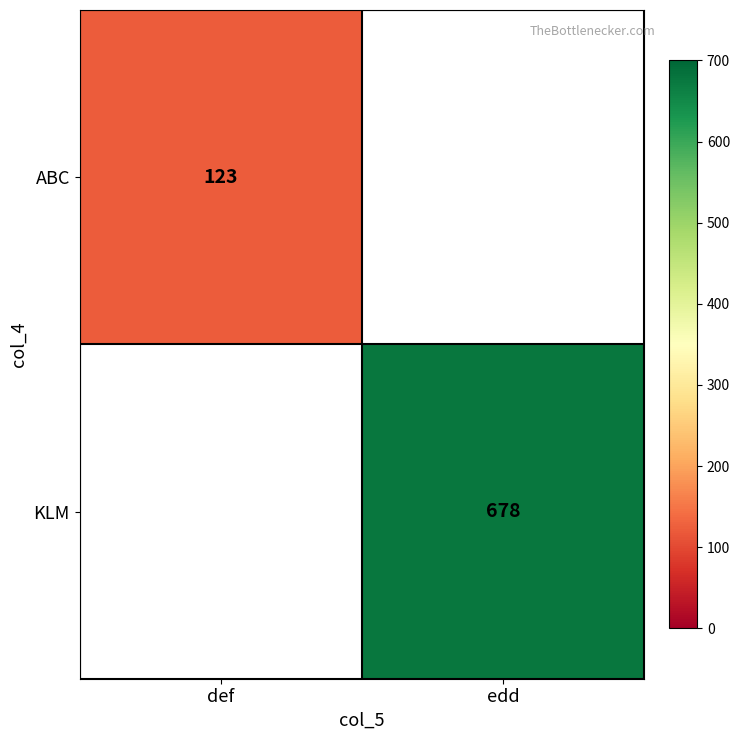

The KLM series shows 156 at edd. True or false?

False